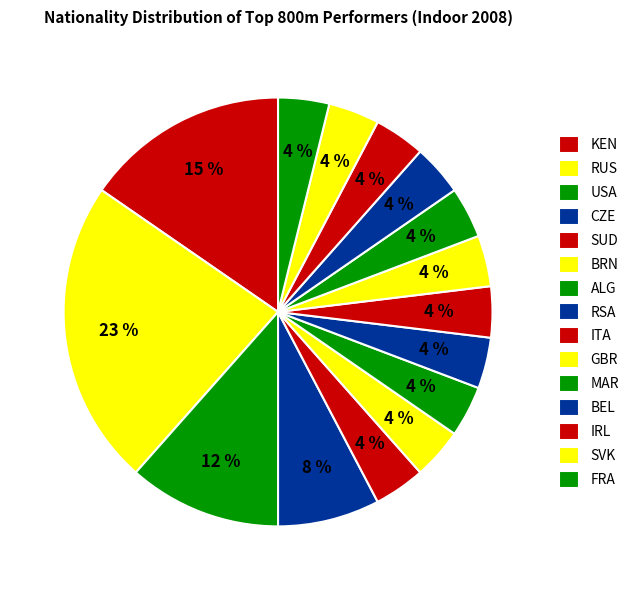

What percentage is NOT represented by CZE?

92.3%